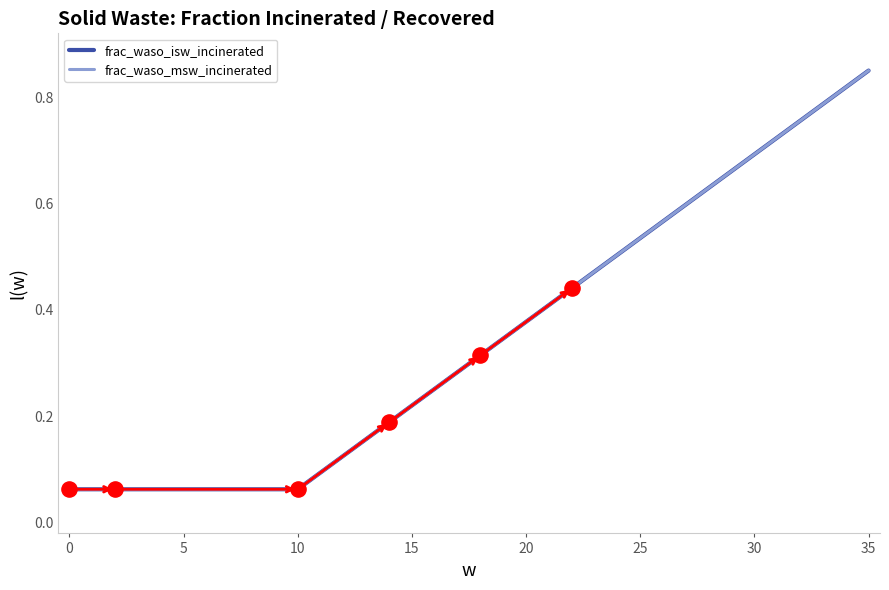

Which series has the largest total across all categories?

frac_waso_isw_incinerated